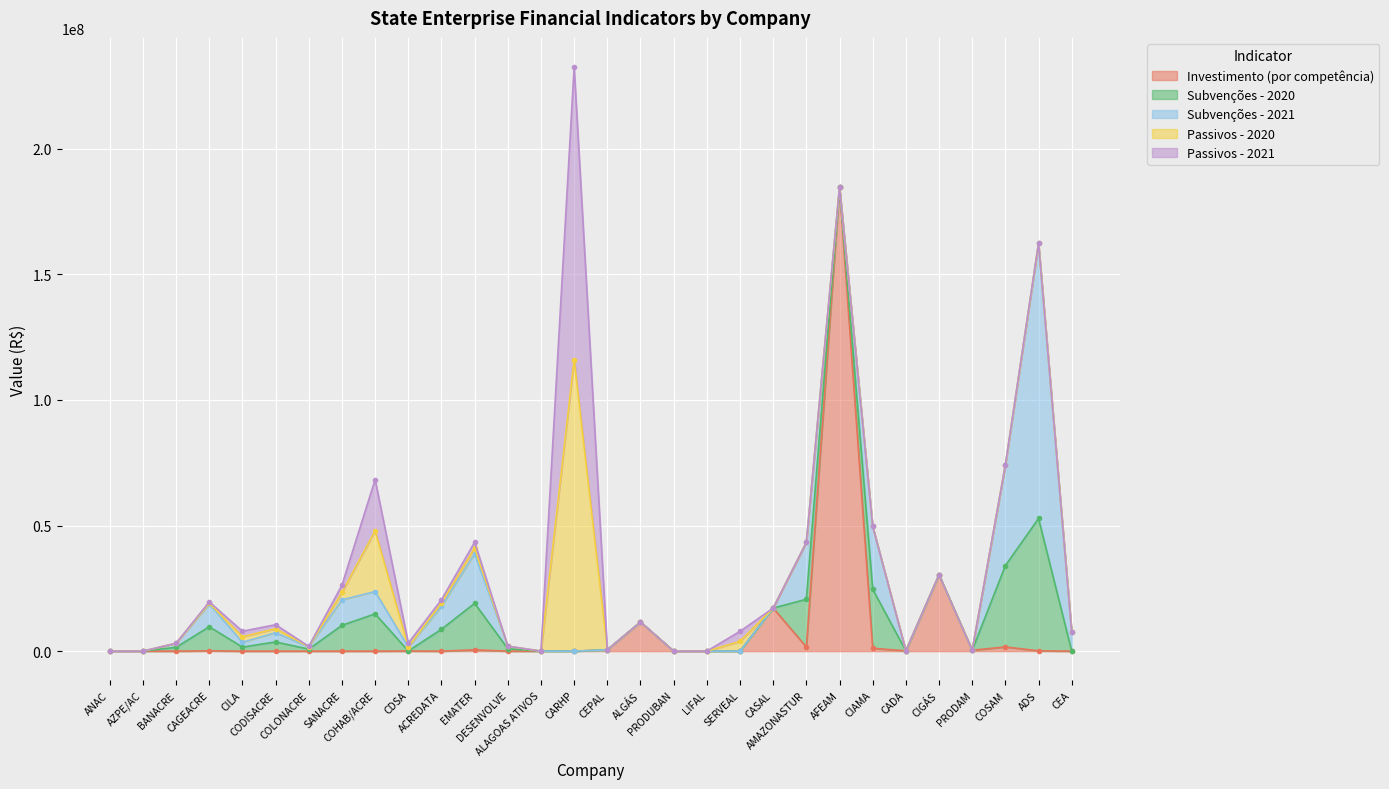

Which series changed the most between CASAL and PRODAM?

Investimento (por competência)